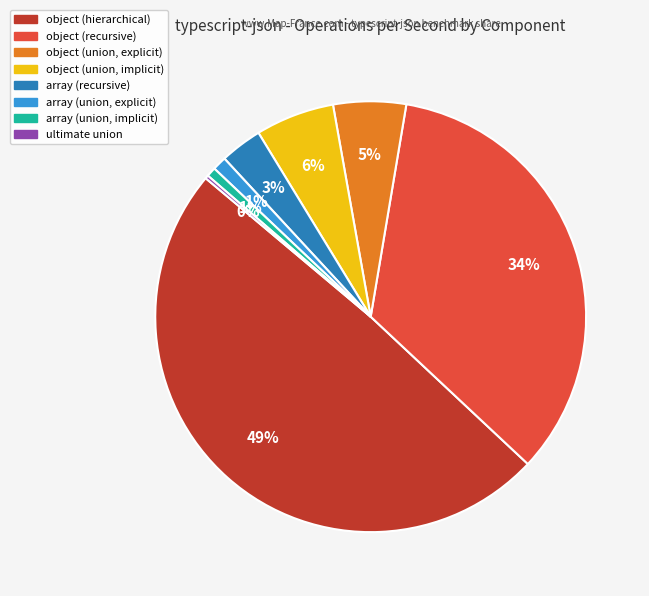

To the nearest percent, what is the average slice percentage?

12%